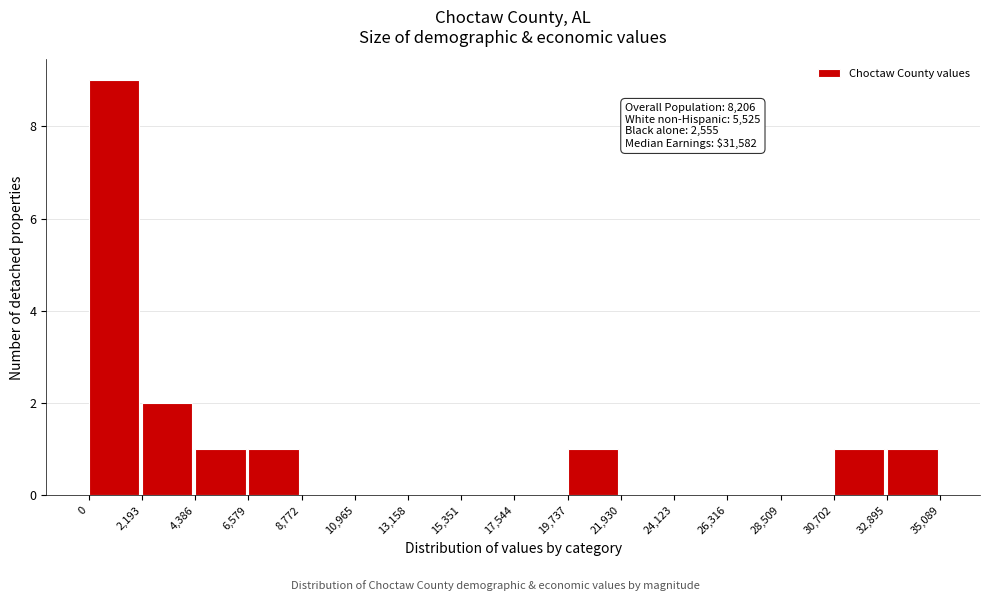

Over which range of the x-axis is the bar tallest?

0 to 2,193